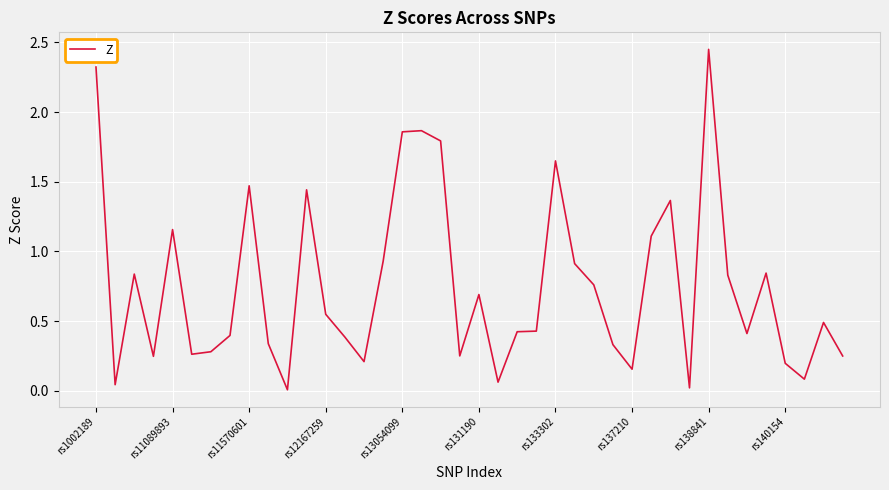

What is the difference between the maximum and minimum values?

2.4